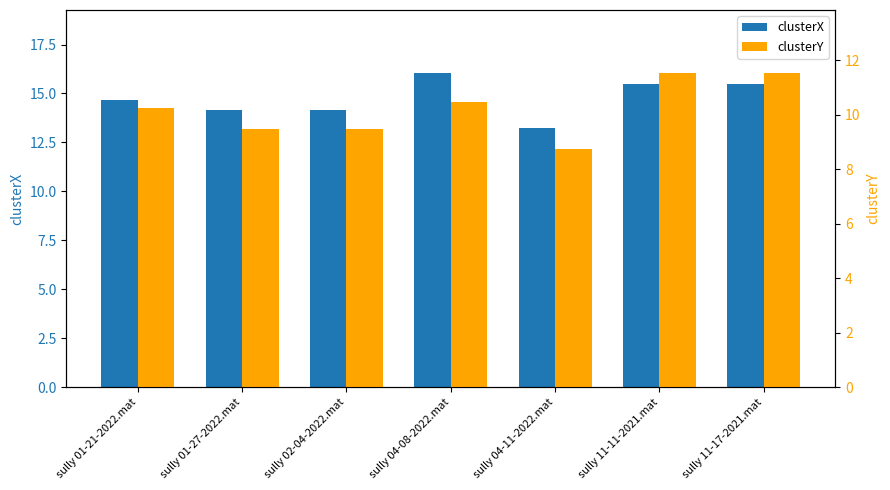

What is the average value of the clusterX series?

14.8